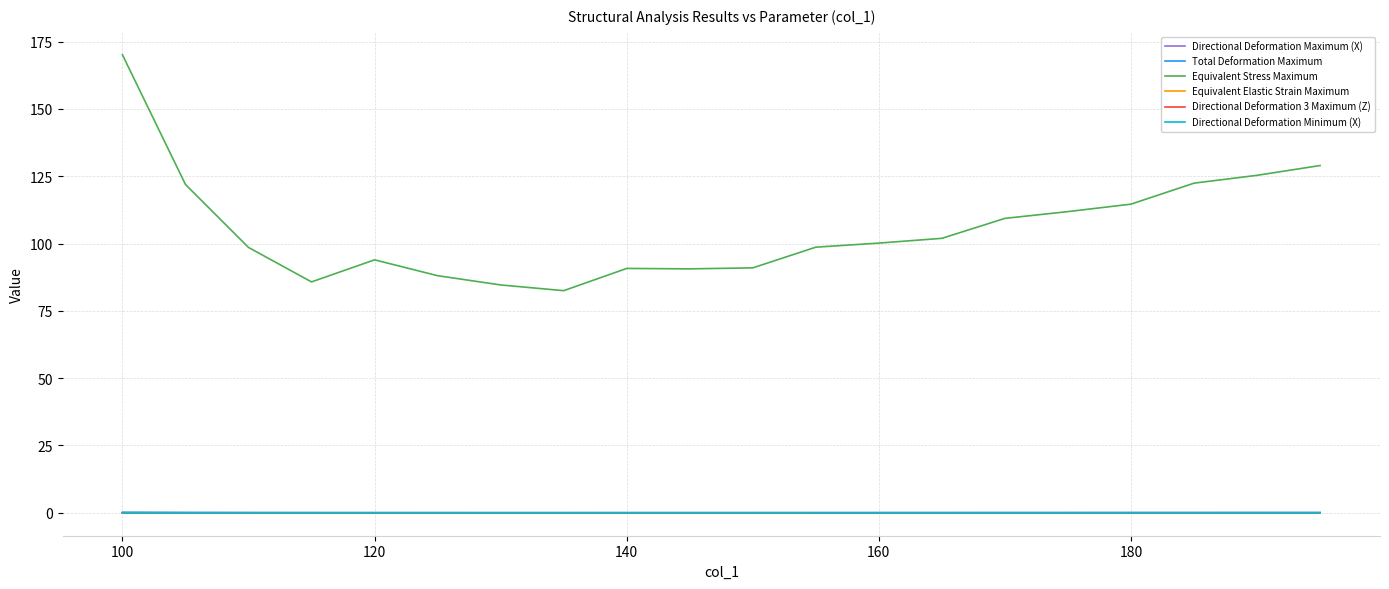

True or false: Equivalent Stress Maximum and Directional Deformation Maximum (X) intersect in this chart.

False